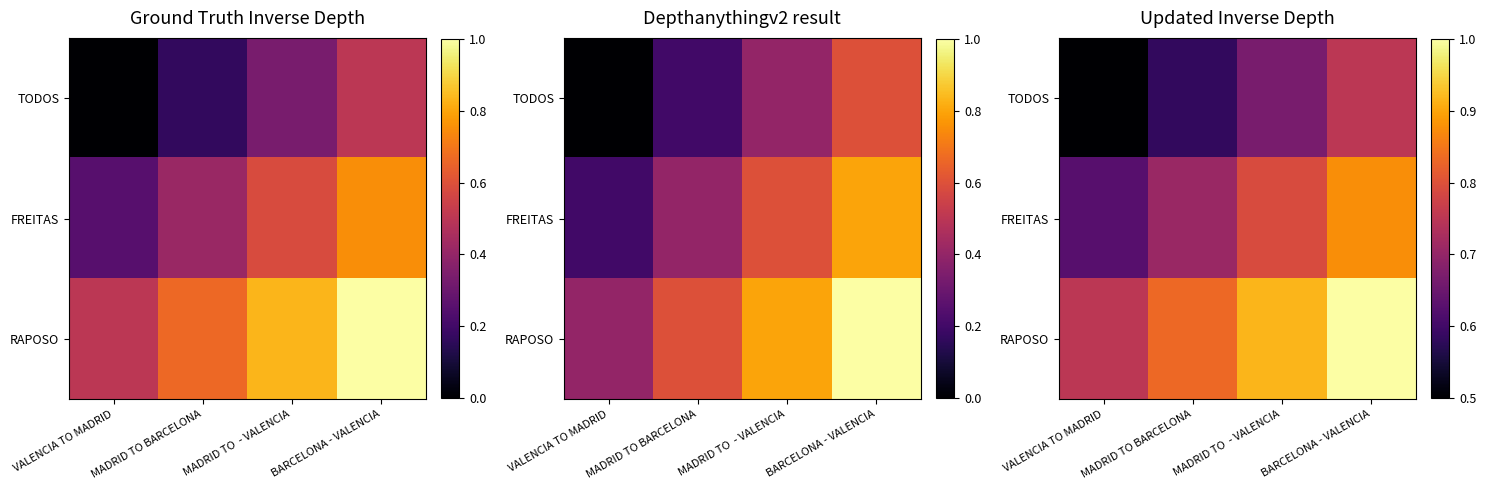

Read the FREITAS value at BARCELONA - VALENCIA.

0.9